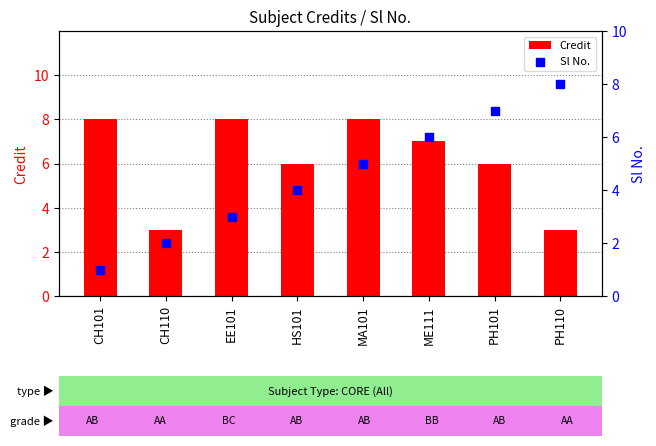

Which series has the largest total across all categories?

Credit